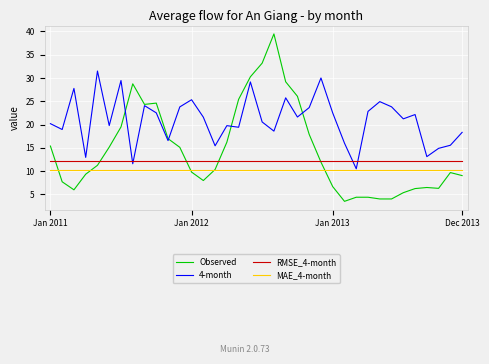

True or false: RMSE_4-month and 4-month intersect in this chart.

True